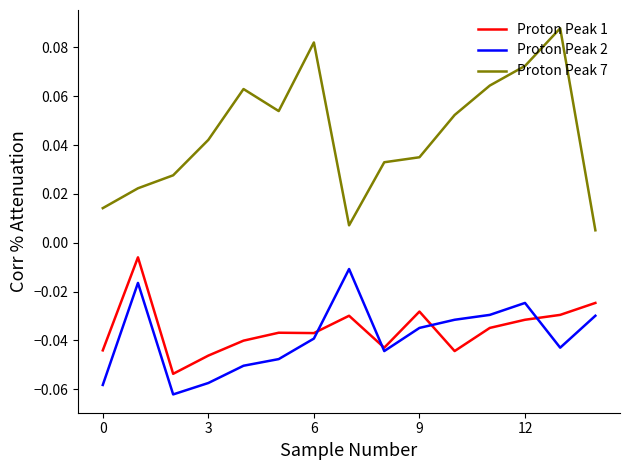

True or false: Proton Peak 7 and Proton Peak 1 intersect in this chart.

False